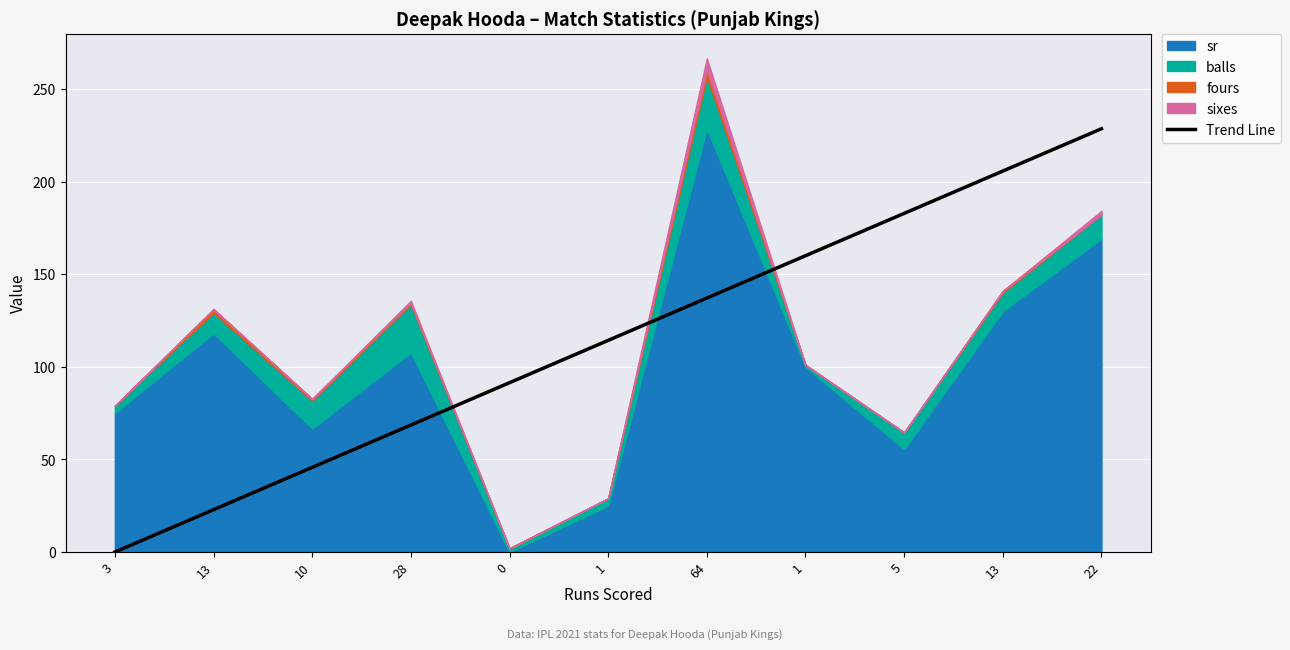

What is the label of the 1st point from the left?

3